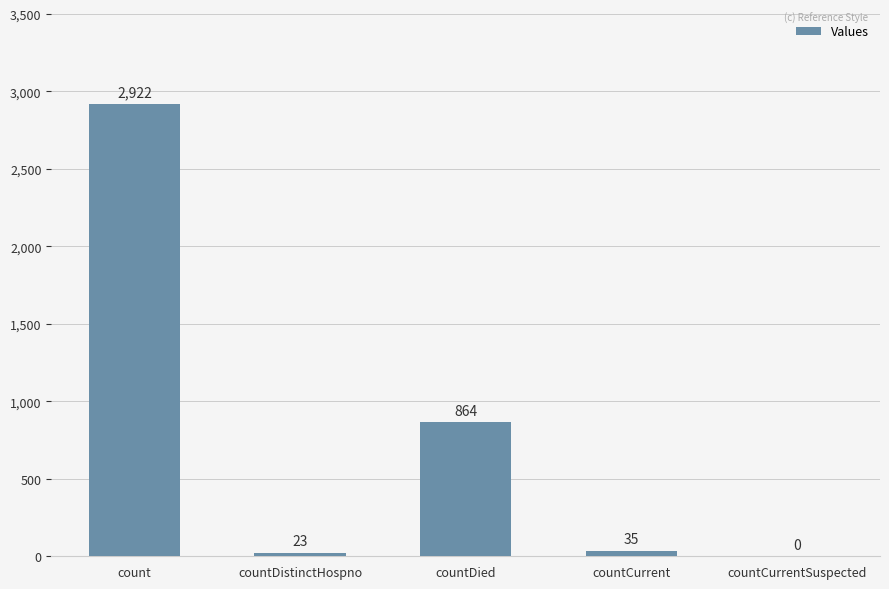

Between countDistinctHospno and countDied, which is larger?

countDied